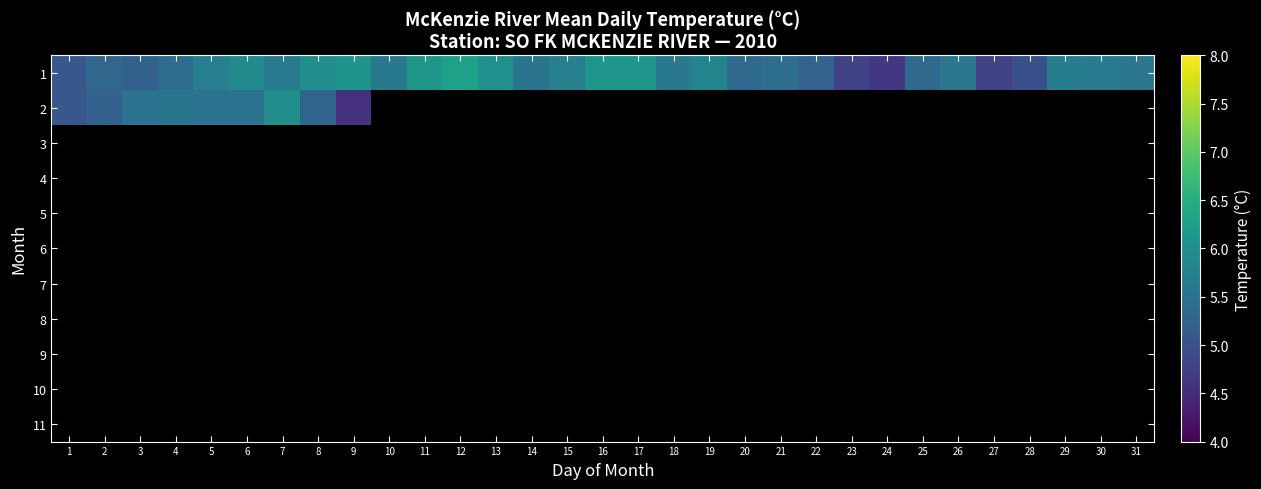

Count the number of categories in the chart.

31